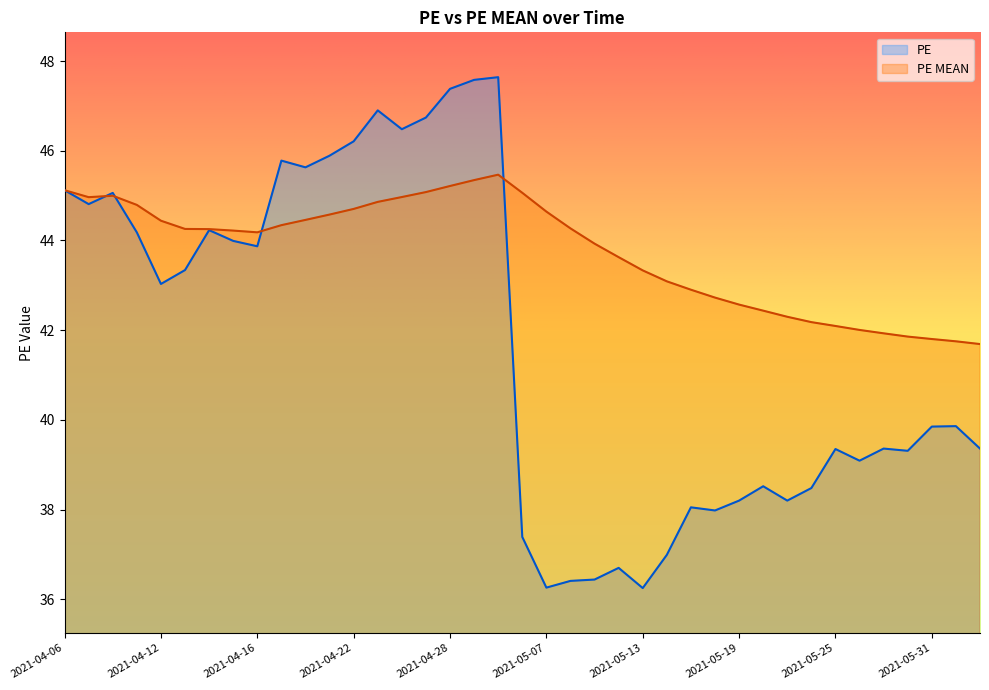

Reading right to left, transcribe all the data shown in this chart.

PE: 39.4	39.9	39.9	39.3	39.4	39.1	39.4	38.5	38.2	38.5	38.2	38.0	38.0	37.0	36.2	36.7	36.4	36.4	36.3	37.4	47.6	47.6	47.4	46.7	46.5	46.9	46.2	45.9	45.6	45.8	43.9	44.0	44.2	43.3	43.0	44.2	45.1	44.8	45.1
PE MEAN: 41.7	41.8	41.8	41.9	41.9	42.0	42.1	42.2	42.3	42.4	42.6	42.7	42.9	43.1	43.3	43.6	43.9	44.3	44.6	45.1	45.5	45.3	45.2	45.1	45.0	44.9	44.7	44.6	44.5	44.3	44.2	44.2	44.3	44.3	44.4	44.8	45.0	45.0	45.1